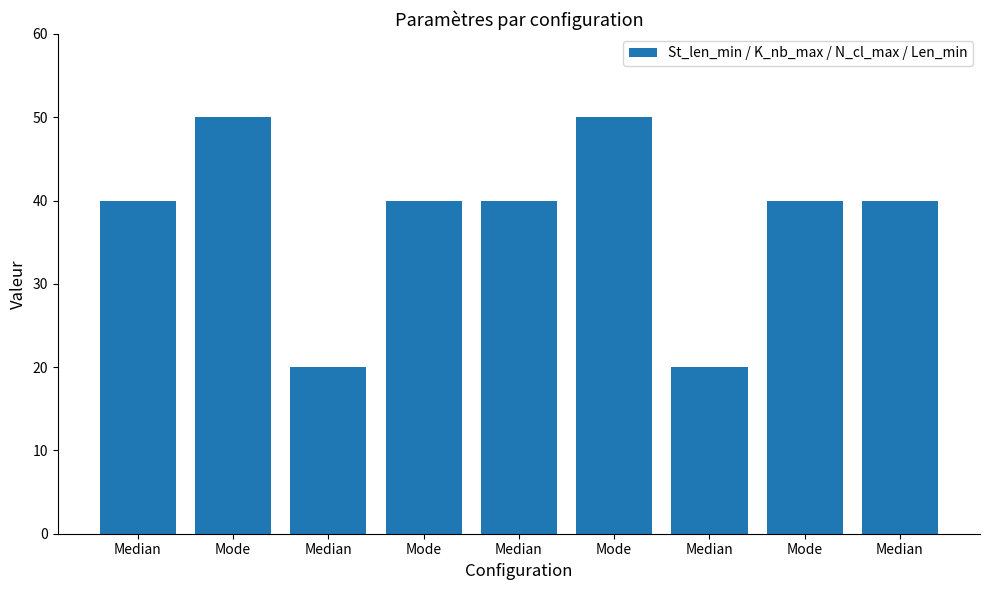

How many bars are there in total?

9